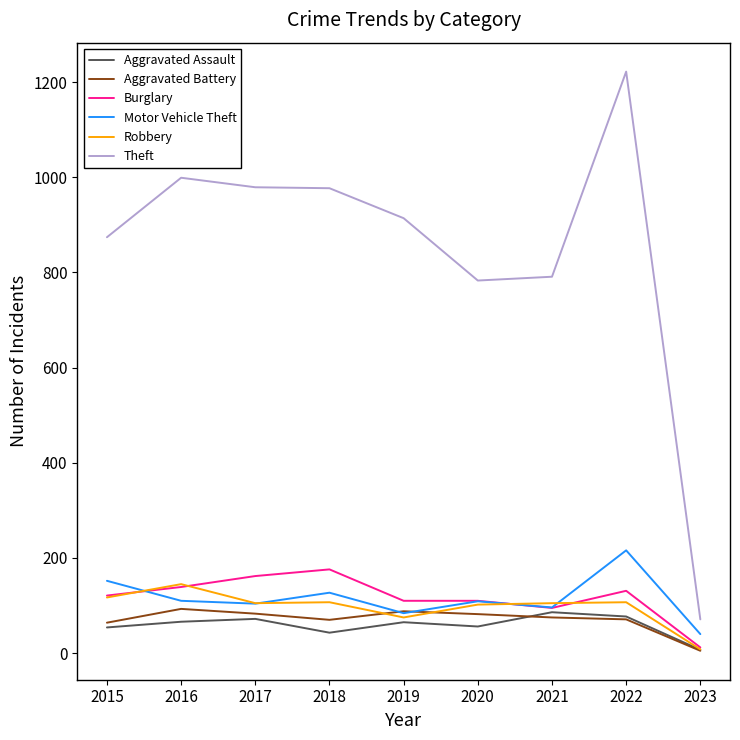

Between which two adjacent categories do Robbery and Motor Vehicle Theft first intersect?

2015 and 2016